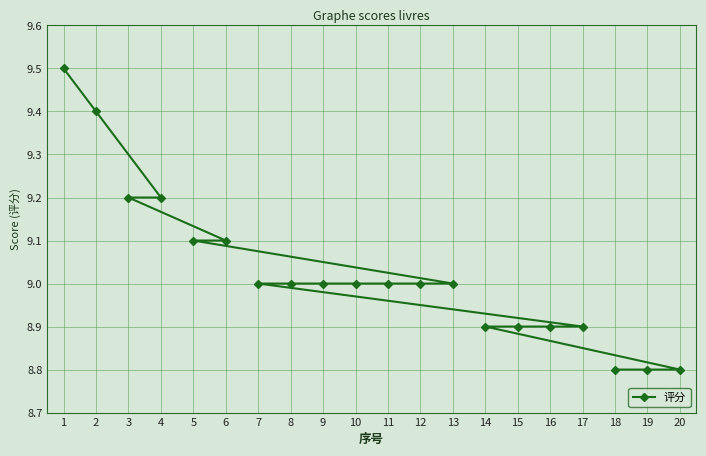

Reading left to right, what are all the values shown in this chart?

1=9.5	2=9.4	3=9.2	4=9.2	5=9.1	6=9.1	7=9.0	8=9.0	9=9.0	10=9.0	11=9.0	12=9.0	13=9.0	14=8.9	15=8.9	16=8.9	17=8.9	18=8.8	19=8.8	20=8.8